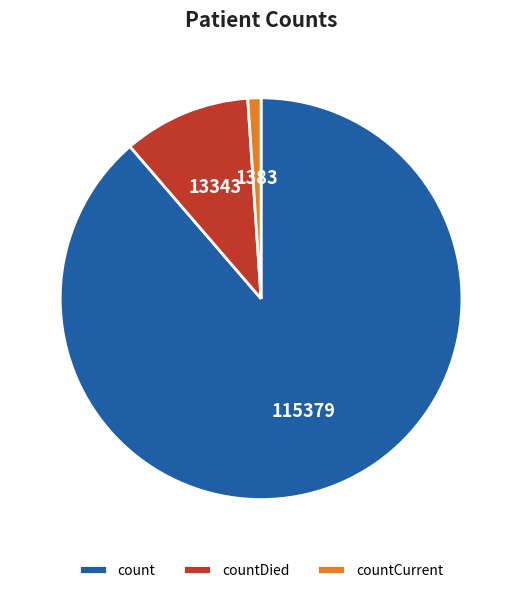

Rank the categories by value from highest to lowest.

count, countDied, countCurrent